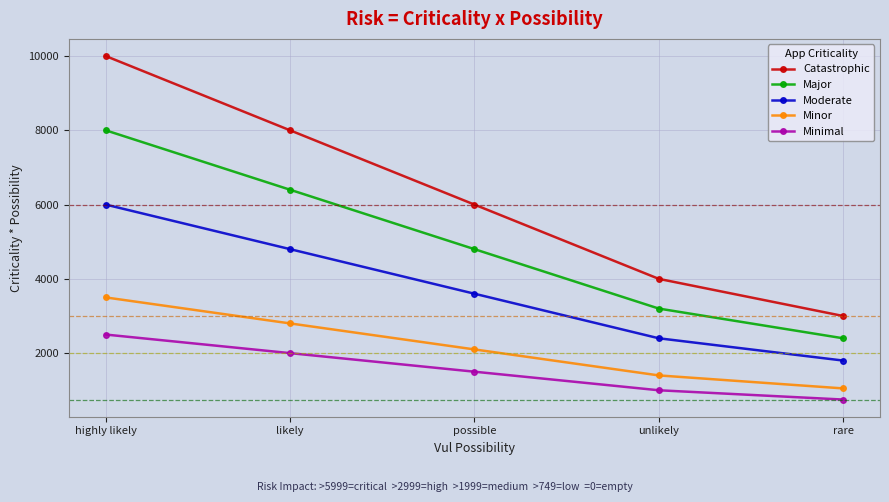

Is this an area chart (filled region under the line)?

No